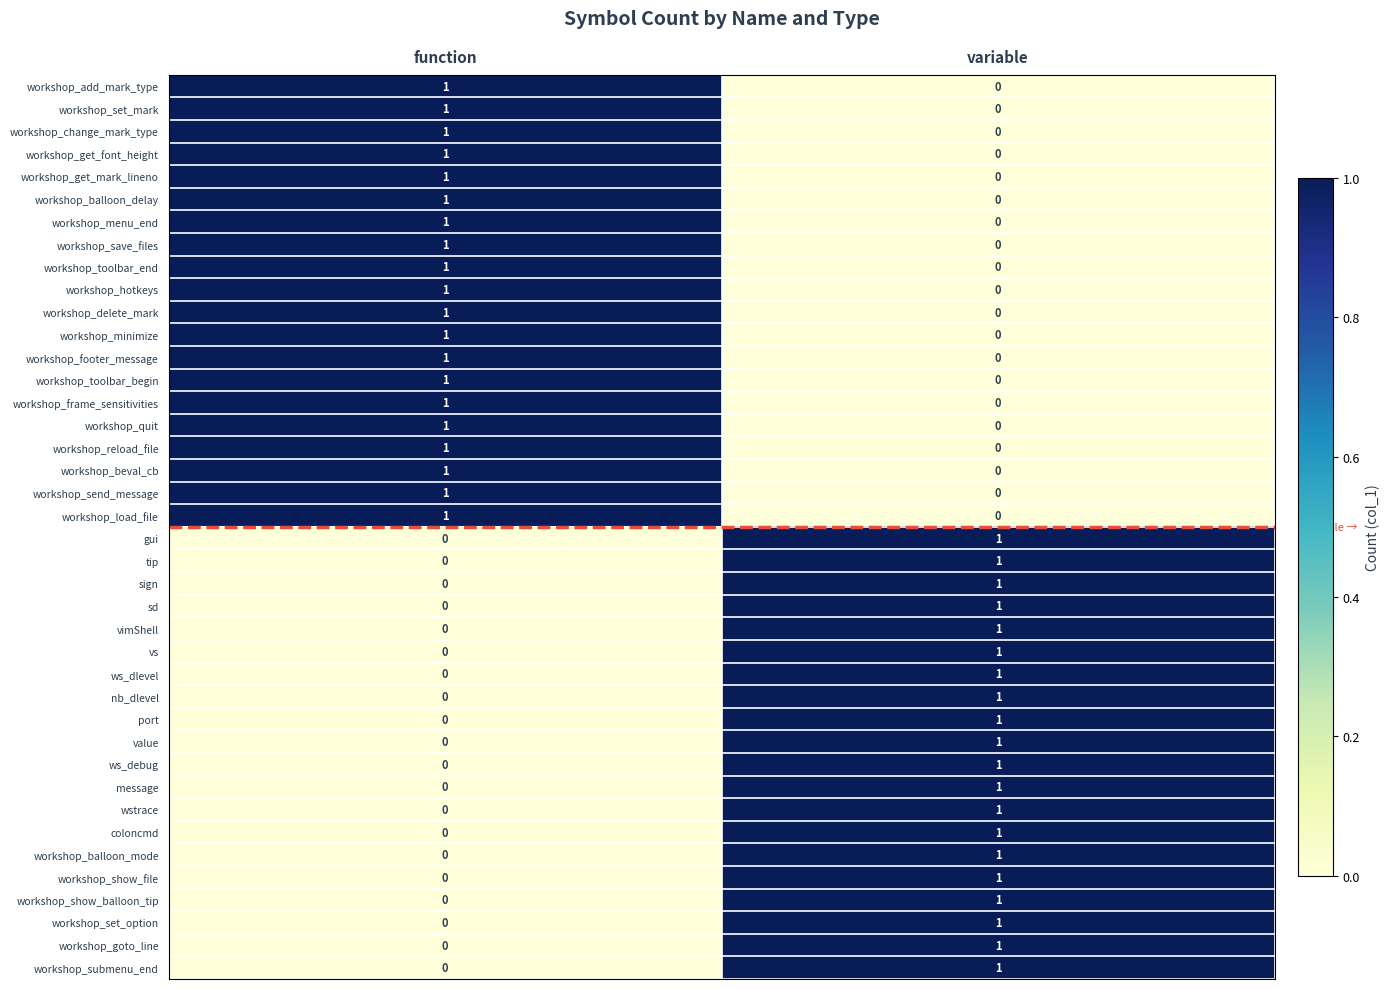

What is the total value across all series at function?

20